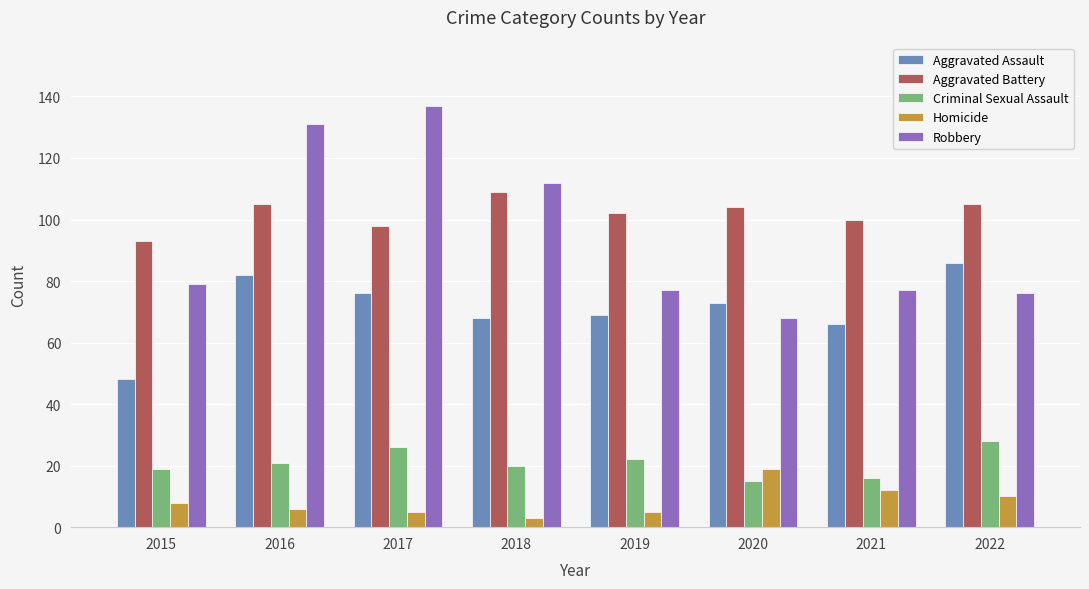

Which category has the lowest value in the Aggravated Battery series?

2015